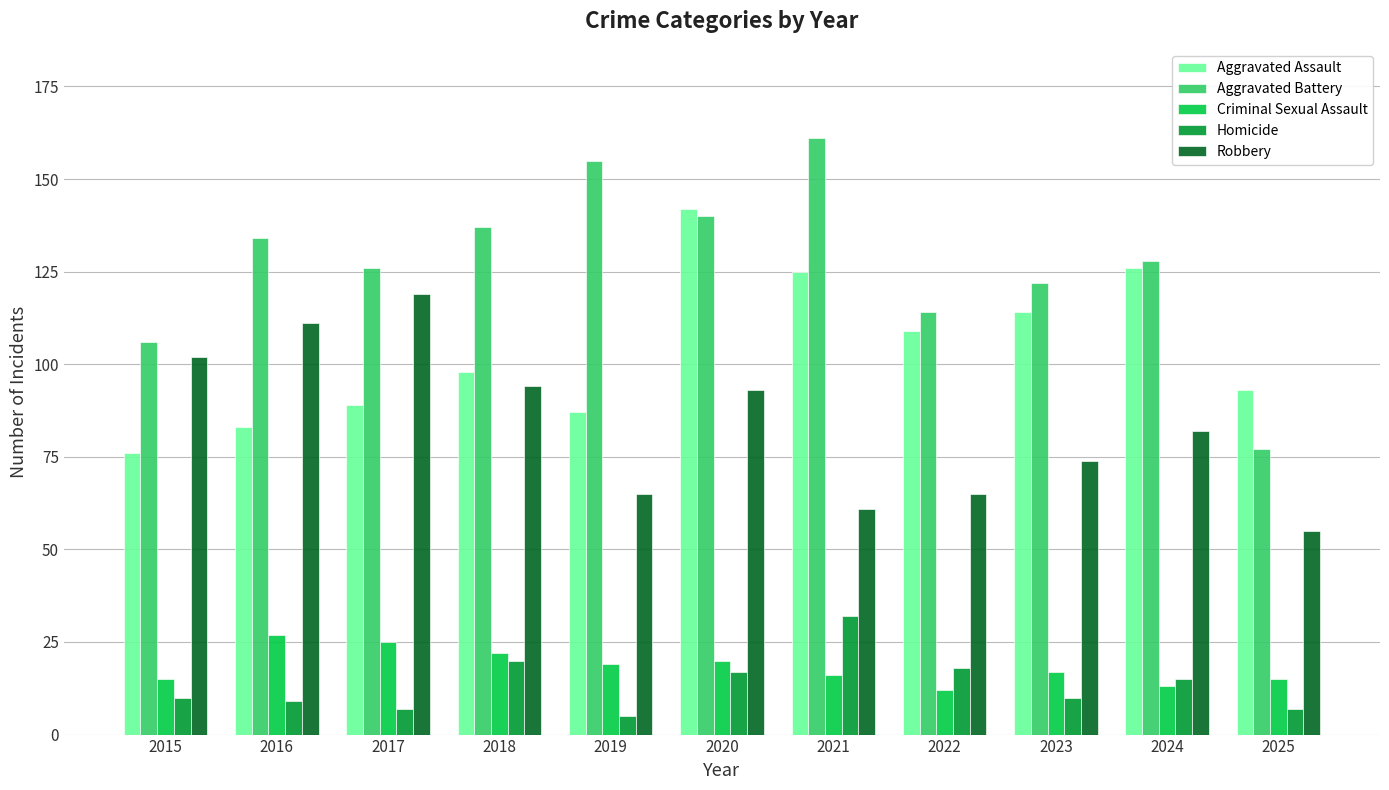

Rank the series by their maximum value, from lowest to highest.

Criminal Sexual Assault, Homicide, Robbery, Aggravated Assault, Aggravated Battery